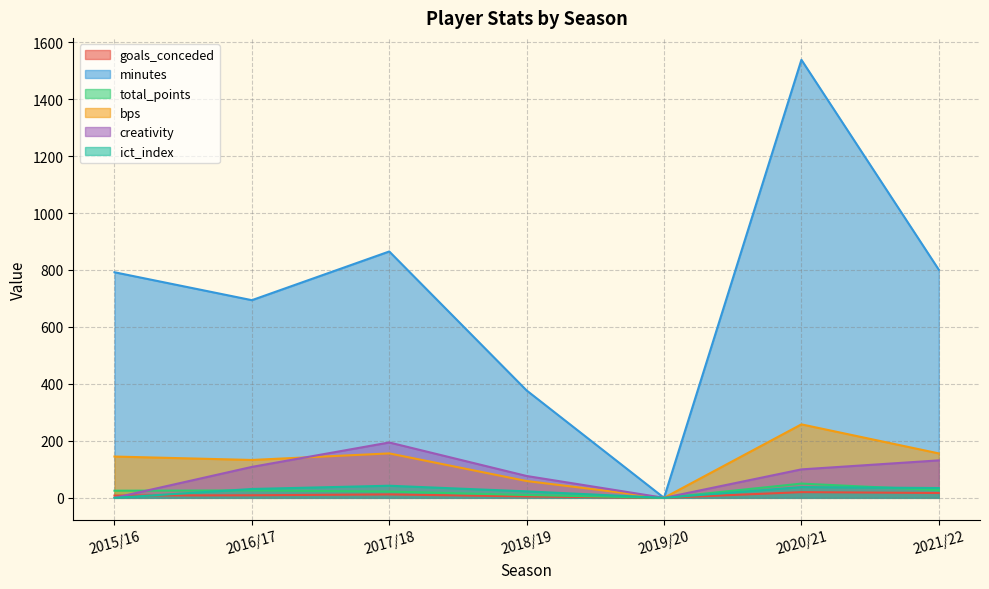

Which series has the widest spread of values?

minutes